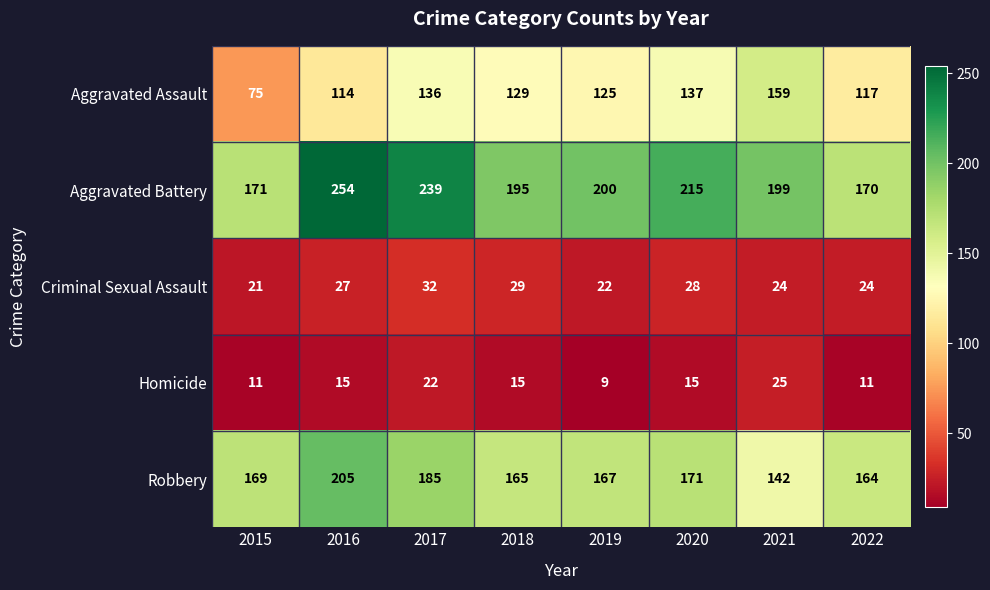

What is the difference between the maximum and minimum values in the Robbery series?

63